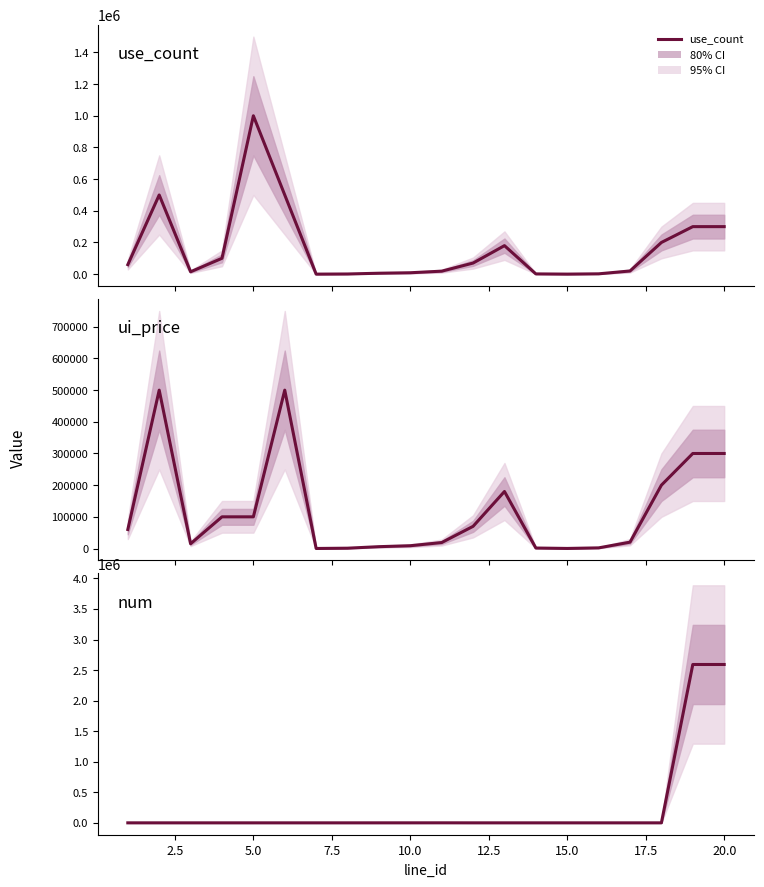

True or false: num and use_count intersect in this chart.

True